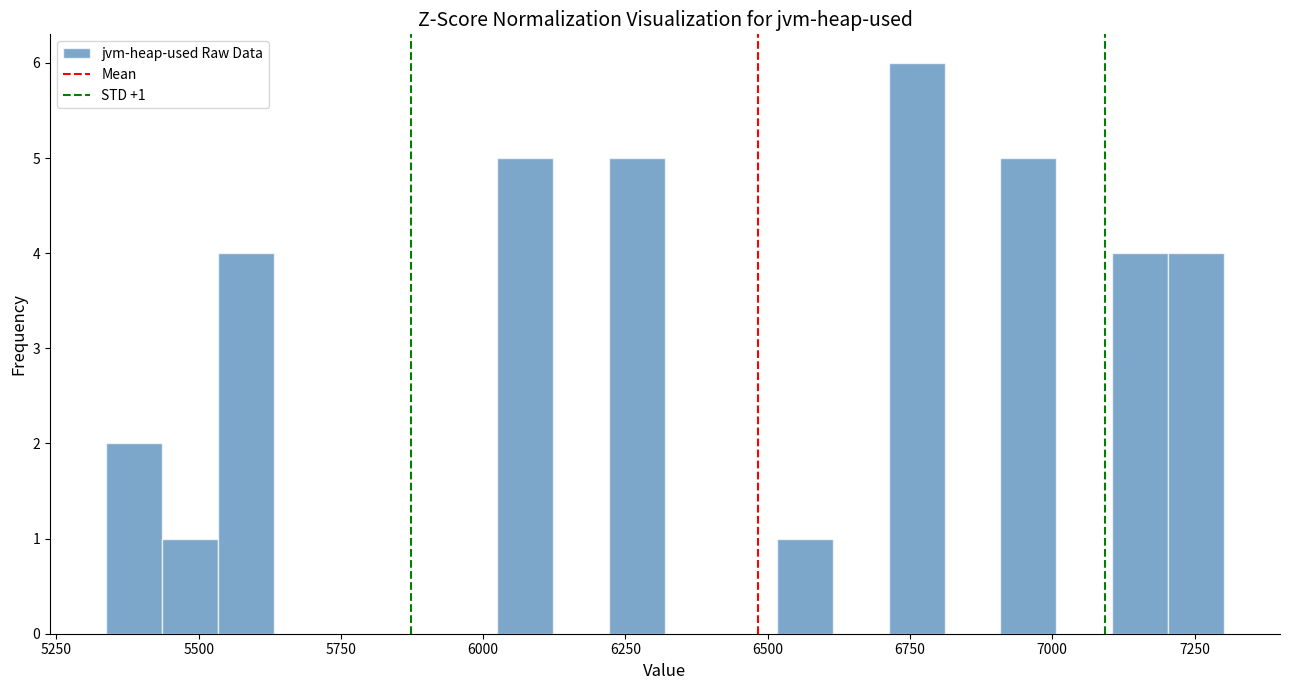

Read against the x-axis, roughly where is the centre of the tallest bar?

6750